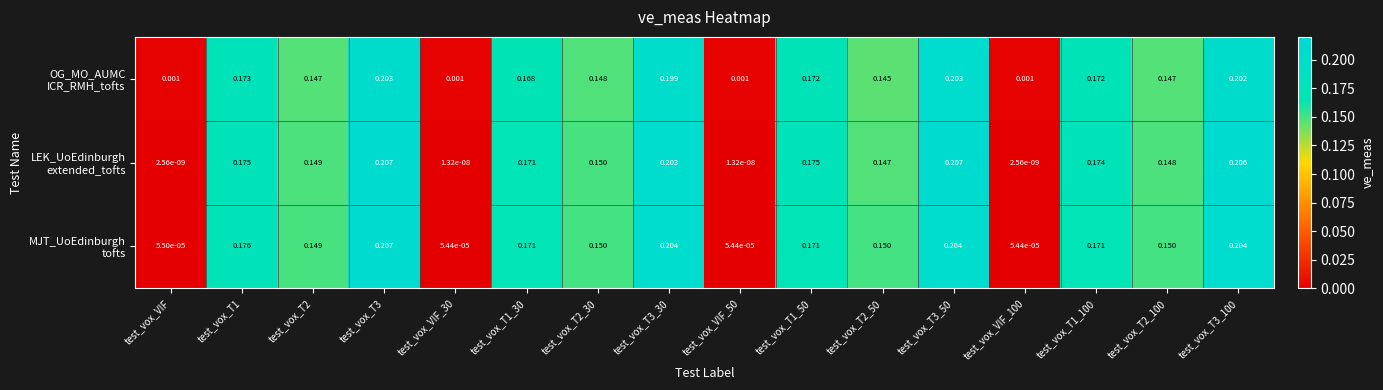

How many categories are shown in the chart?

16